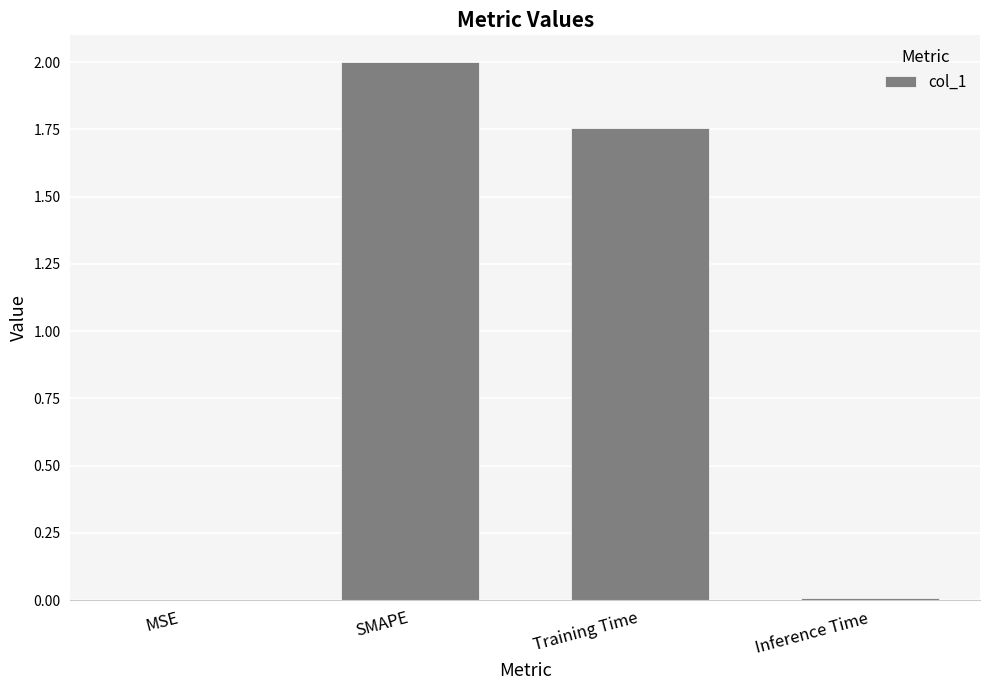

At which label is the value closest to 1?

Training Time